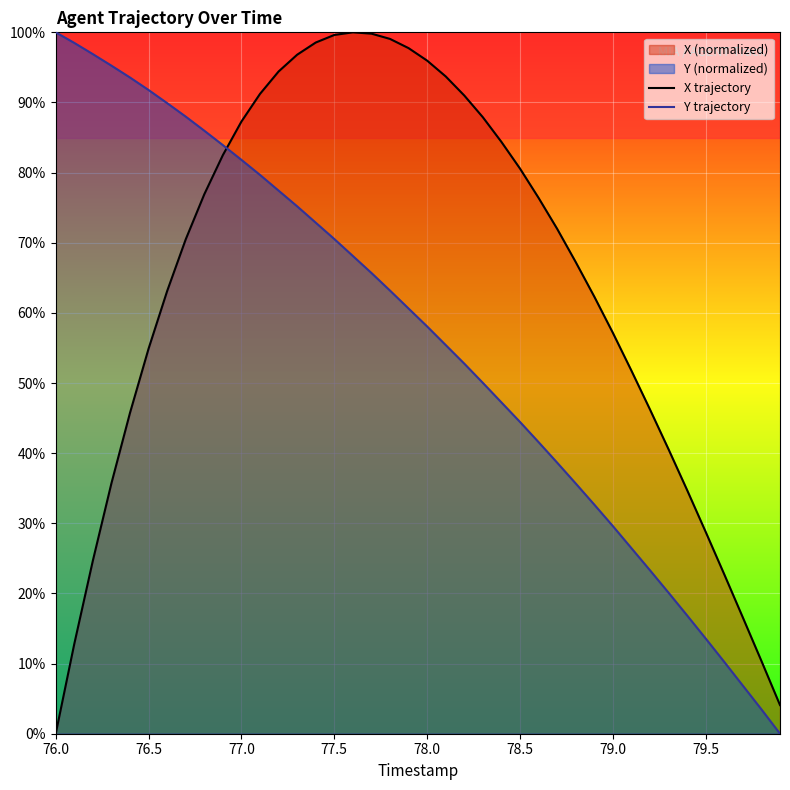

At 79.5, list the series in order from largest to smallest.

X trajectory, Y trajectory